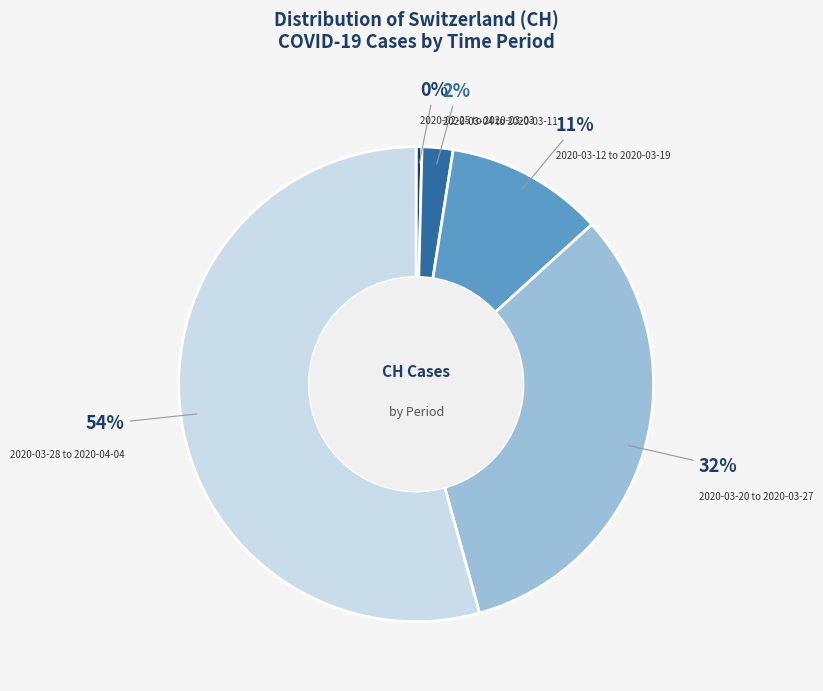

Is there a majority slice in this chart?

Yes